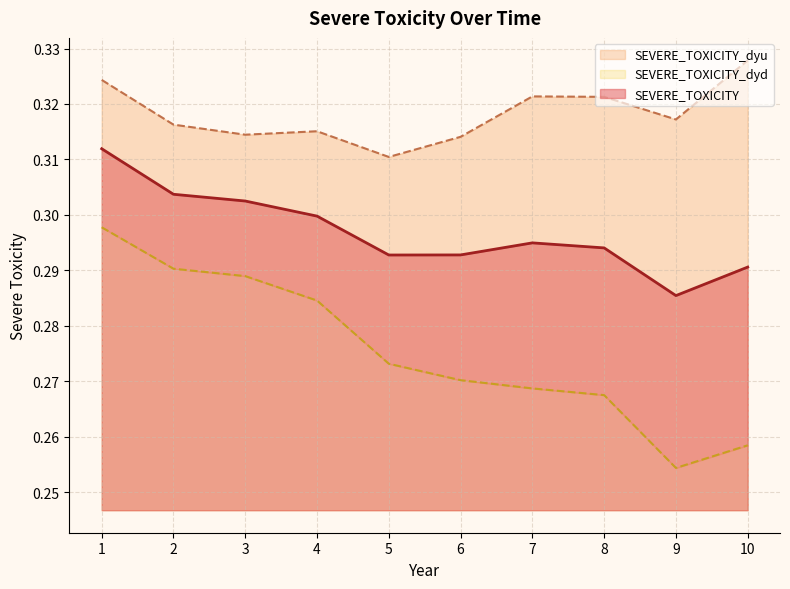

The SEVERE_TOXICITY_dyu series shows 0.1 at 2. True or false?

False